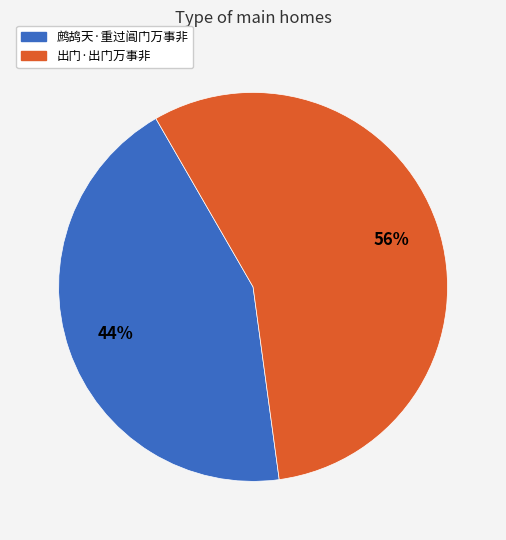

How many segments does this pie chart have?

2